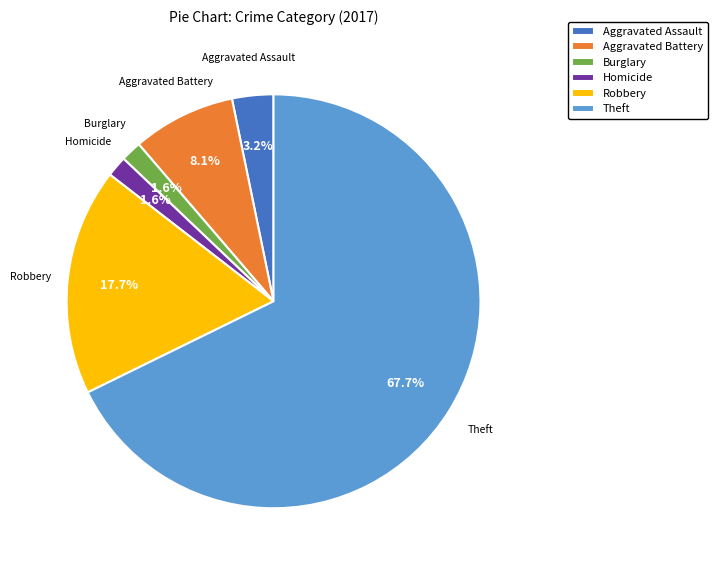

Combined, what portion of the pie is Homicide and Burglary?

3.2%